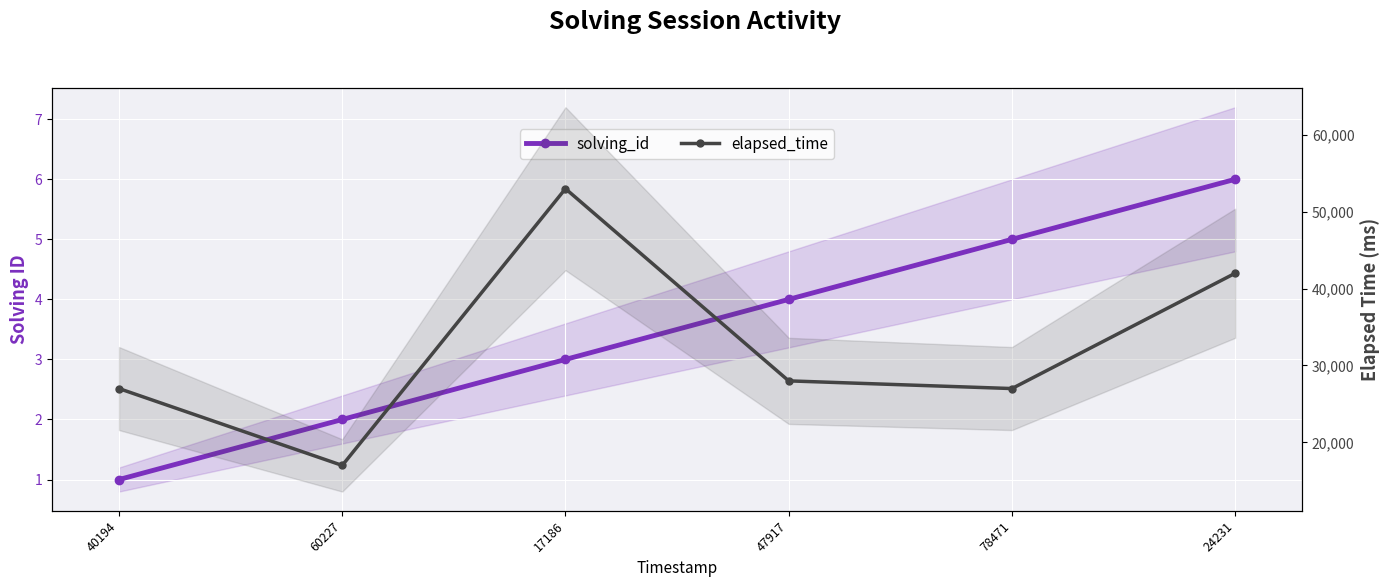

What is the maximum value shown in the chart?

53000